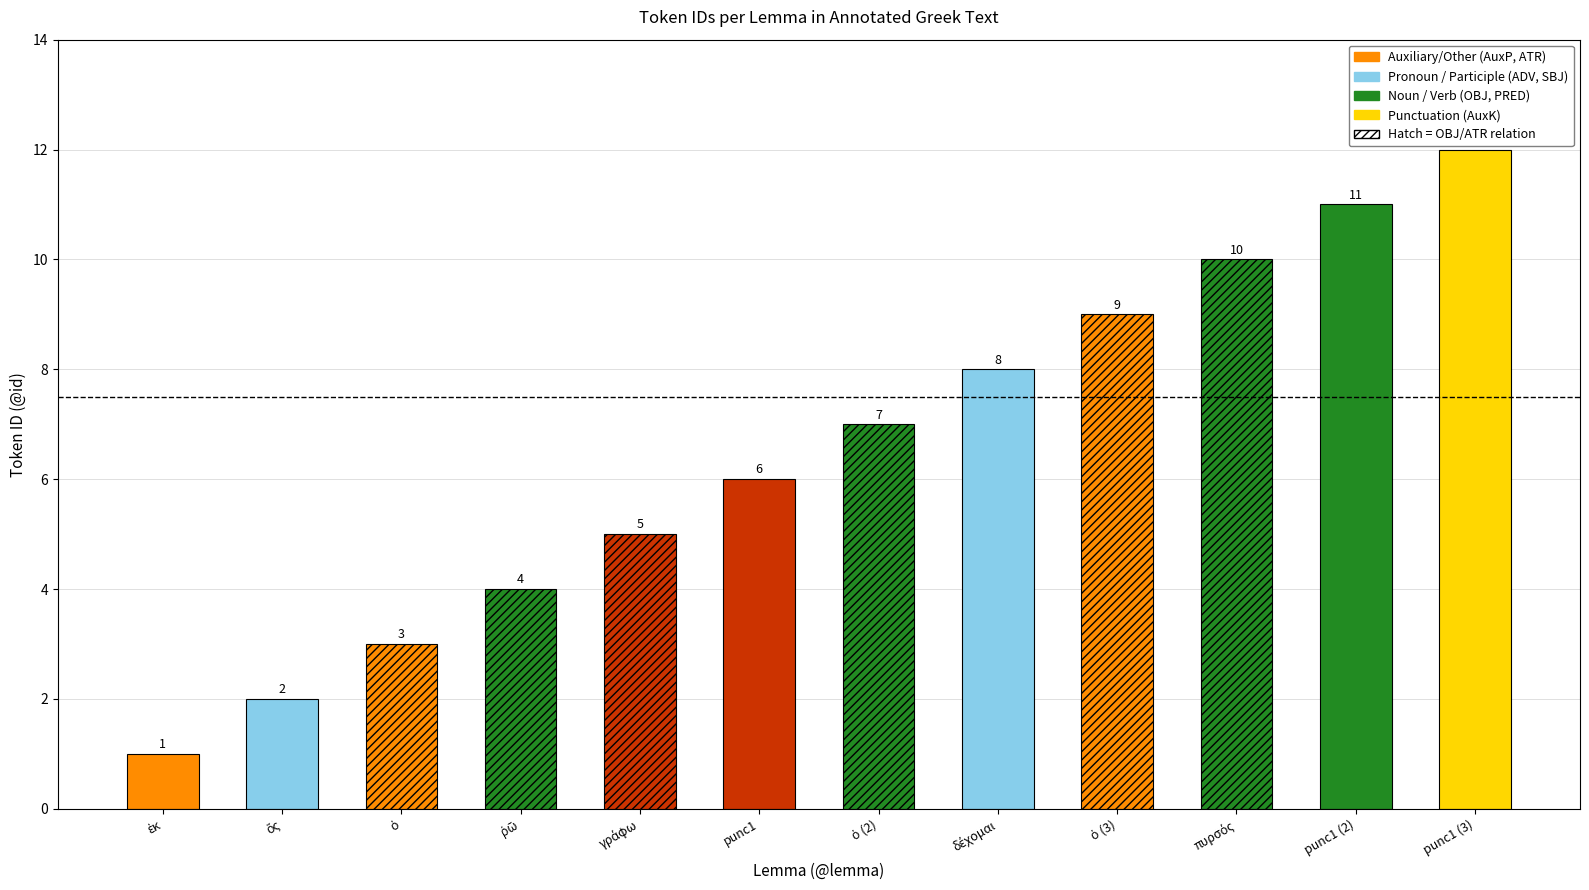

What is the value of the 10th bar from the left?

10